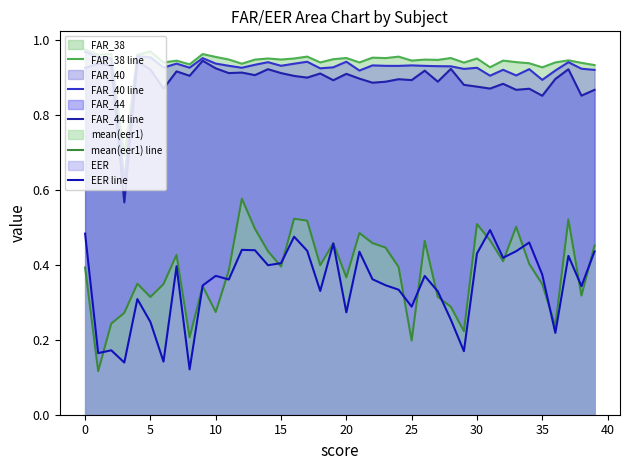

Does the chart have visible grid lines?

No